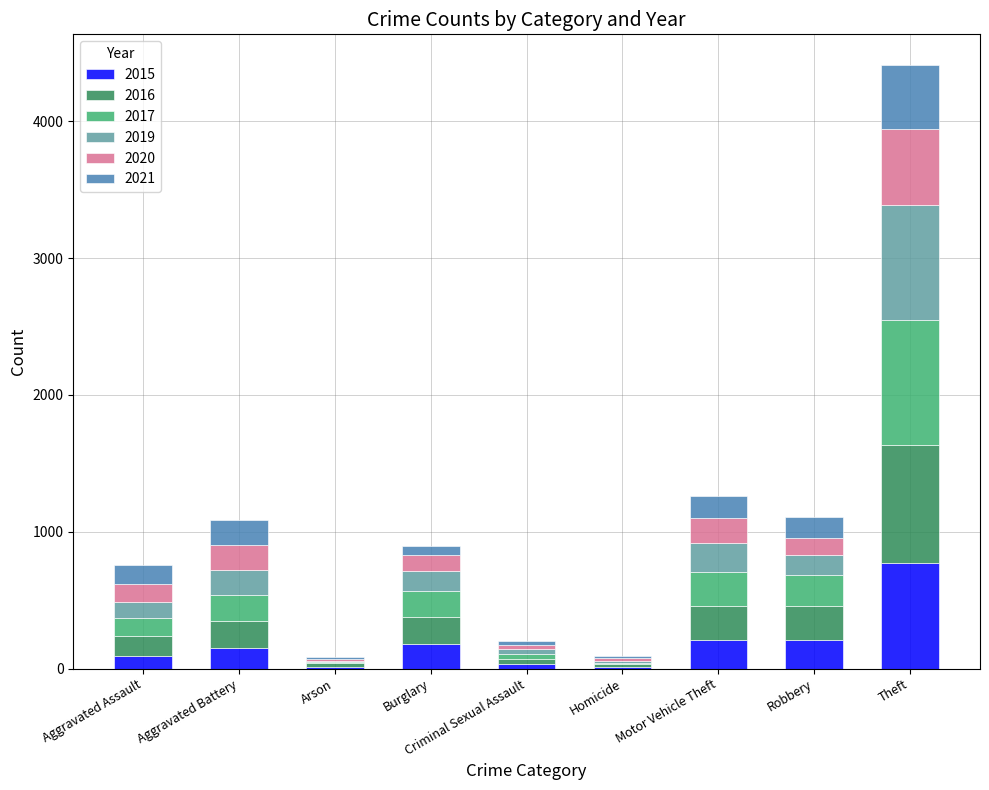

What is the total value across all series at Theft?

4414